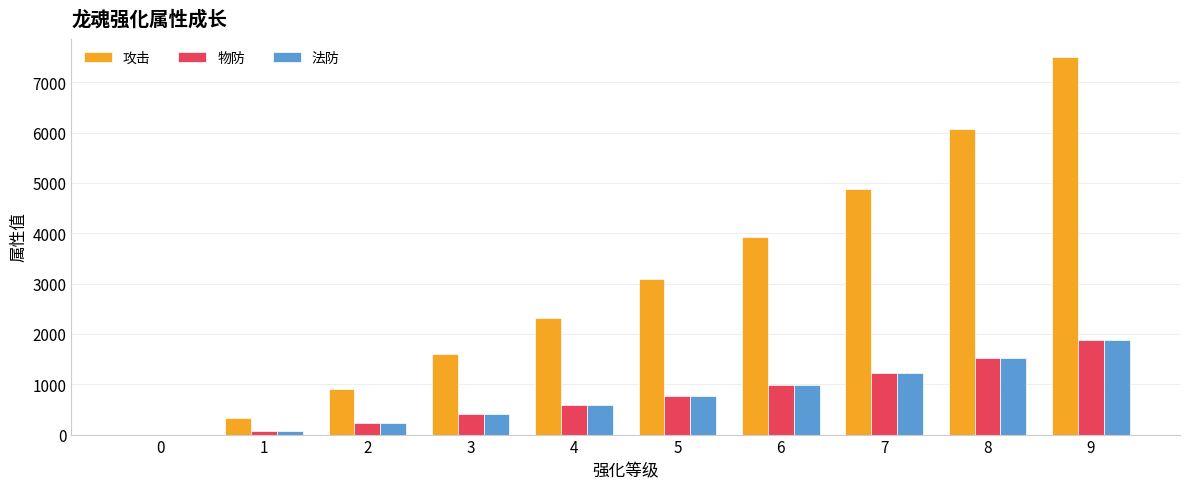

The value of 攻击 at 7 is 4881. True or false?

True